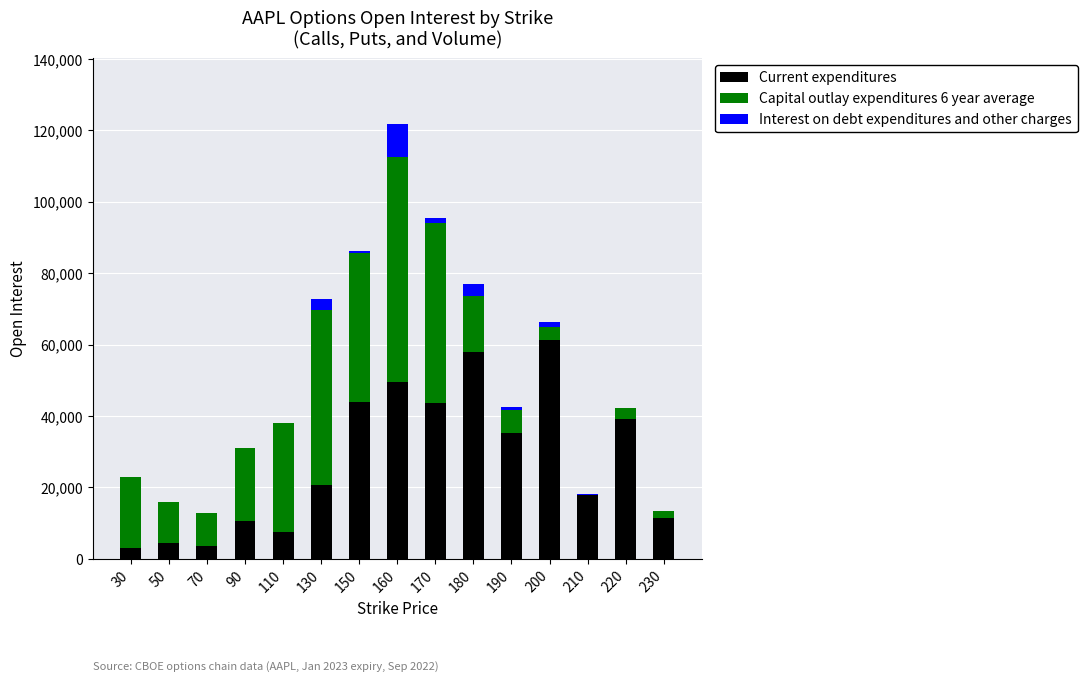

What is the sum of all Current expenditures values?

409750